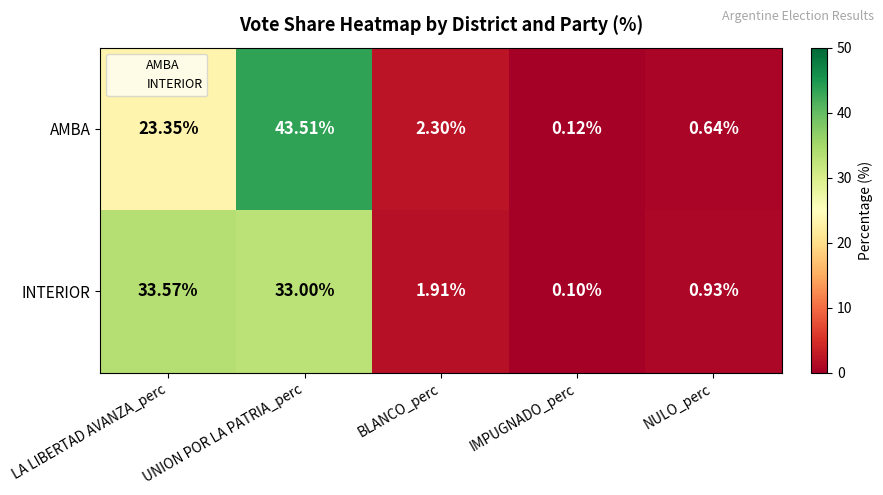

What is the greatest value displayed?

43.5